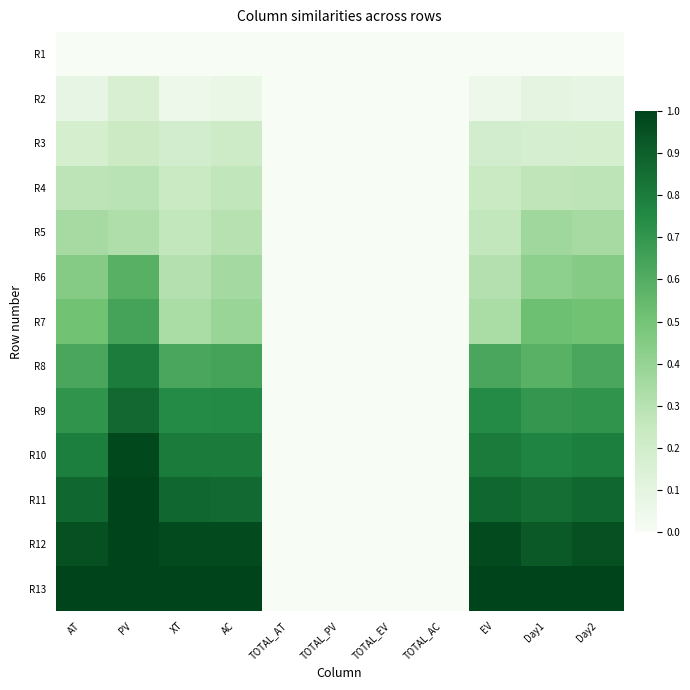

Rank the series by their maximum value, from highest to lowest.

R11, R12, R13, R10, R9, R8, R7, R6, R5, R4, R3, R2, R1